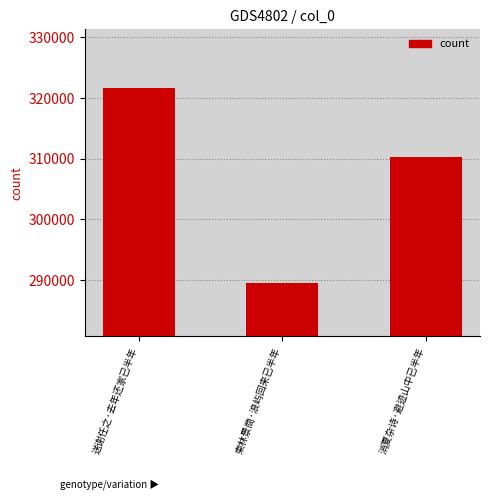

Rank the categories by value from highest to lowest.

送谢任之·去年还家已半年, 消夏杂诗·避迹山中已半年, 柬林景商·浪屿回来已半年